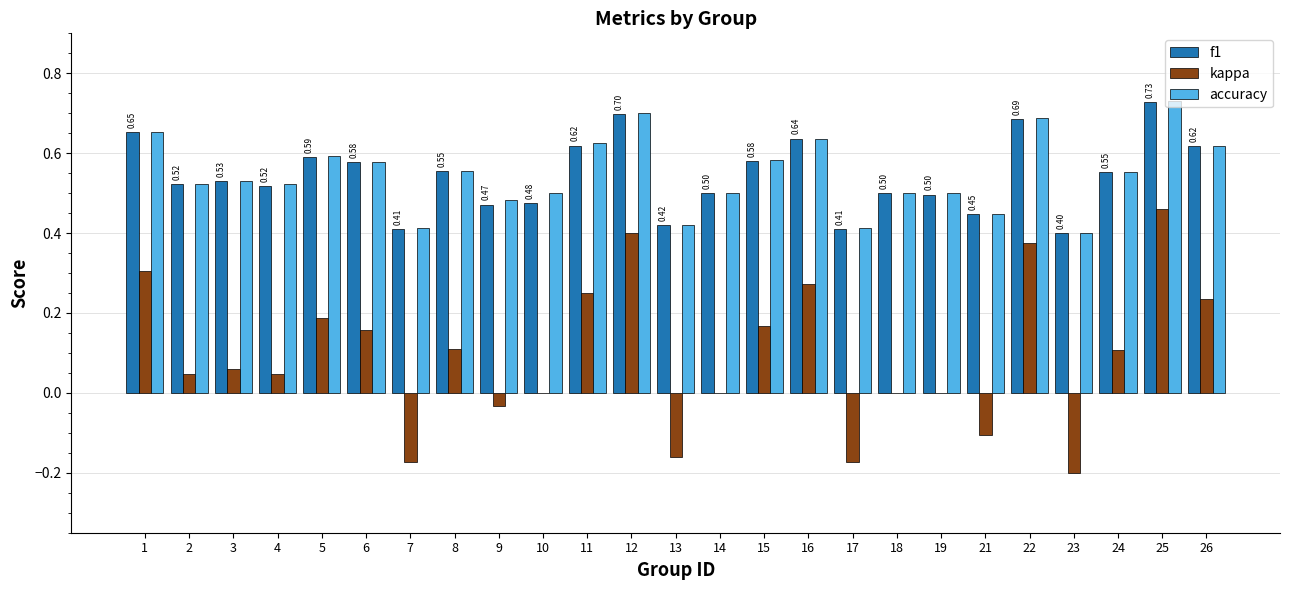

Which series changed the most between 9 and 10?

kappa